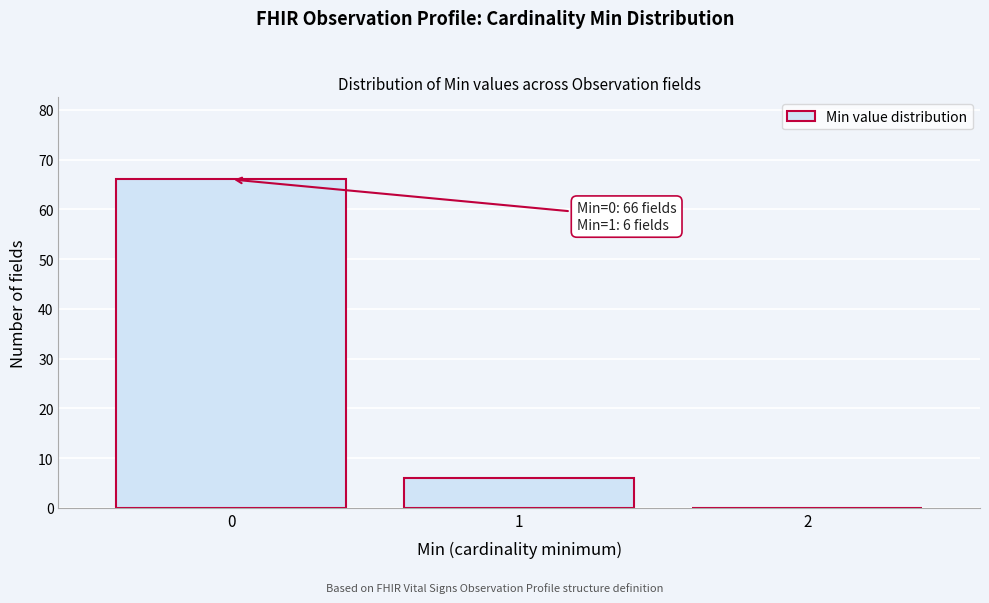

Over which range of the x-axis is the bar tallest?

-0.5 to 0.5